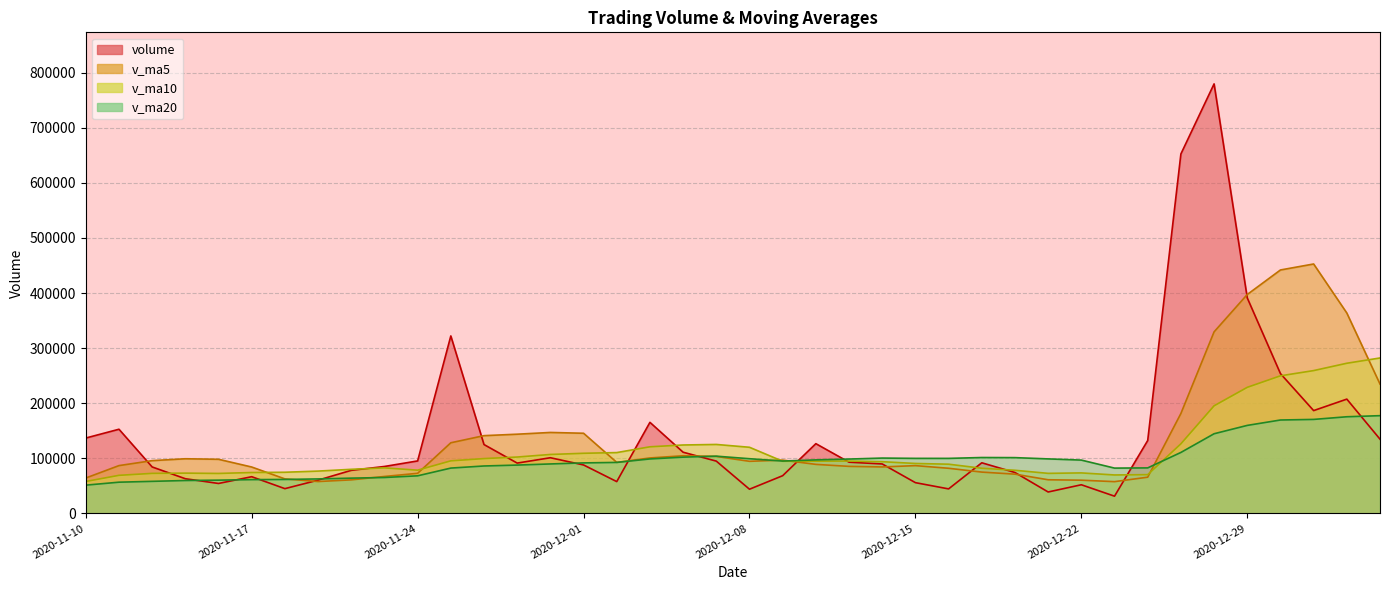

True or false: v_ma5 has more than 0 points higher than both neighbors.

True